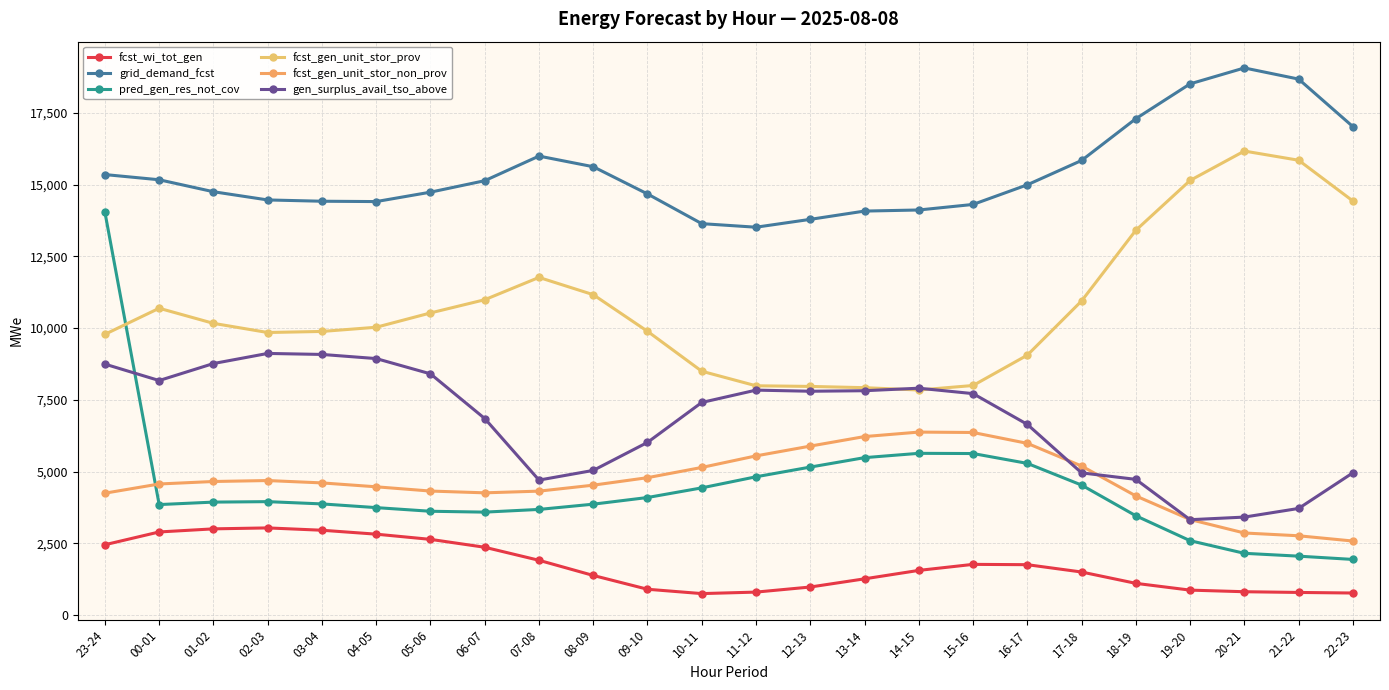

Count the number of data series in this chart.

6